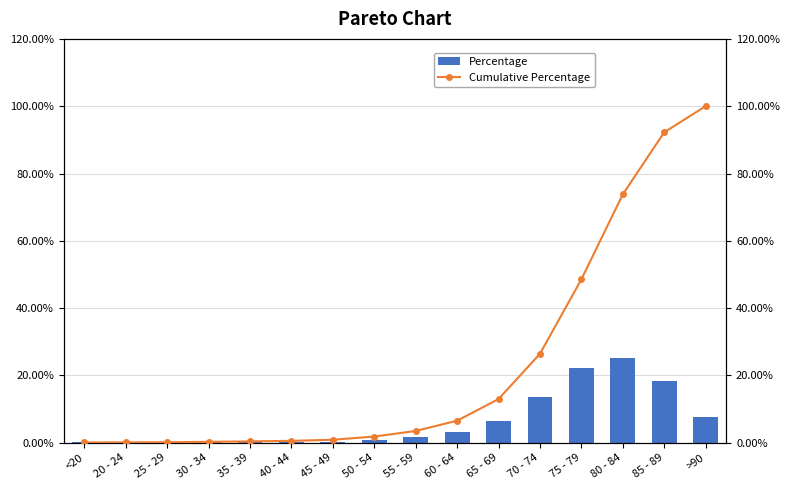

What is the label of the 6th bar from the right?

65 - 69